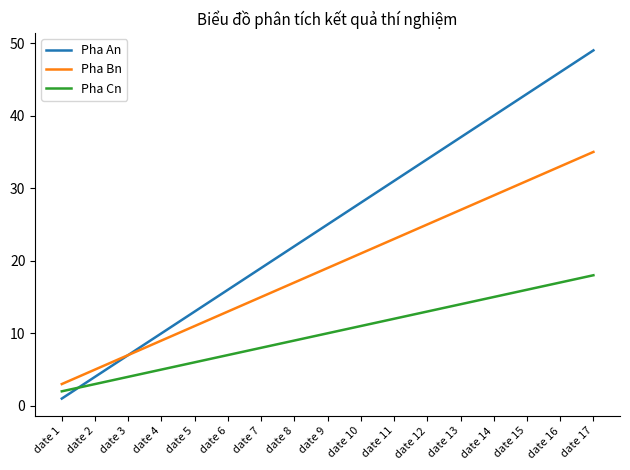

Reading right to left, what are all the values shown in this chart?

Pha An: 49	46	43	40	37	34	31	28	25	22	19	16	13	10	7	4	1
Pha Bn: 35	33	31	29	27	25	23	21	19	17	15	13	11	9	7	5	3
Pha Cn: 18	17	16	15	14	13	12	11	10	9	8	7	6	5	4	3	2